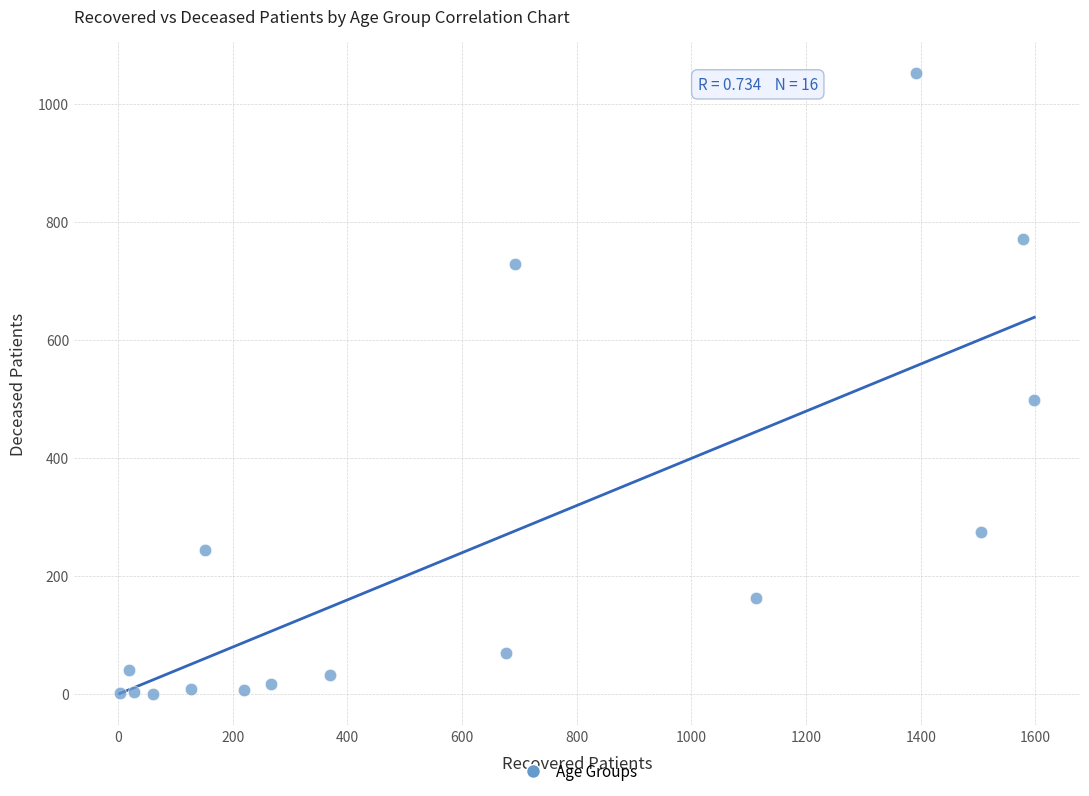

What is the range of X values (max minus min)?

1595